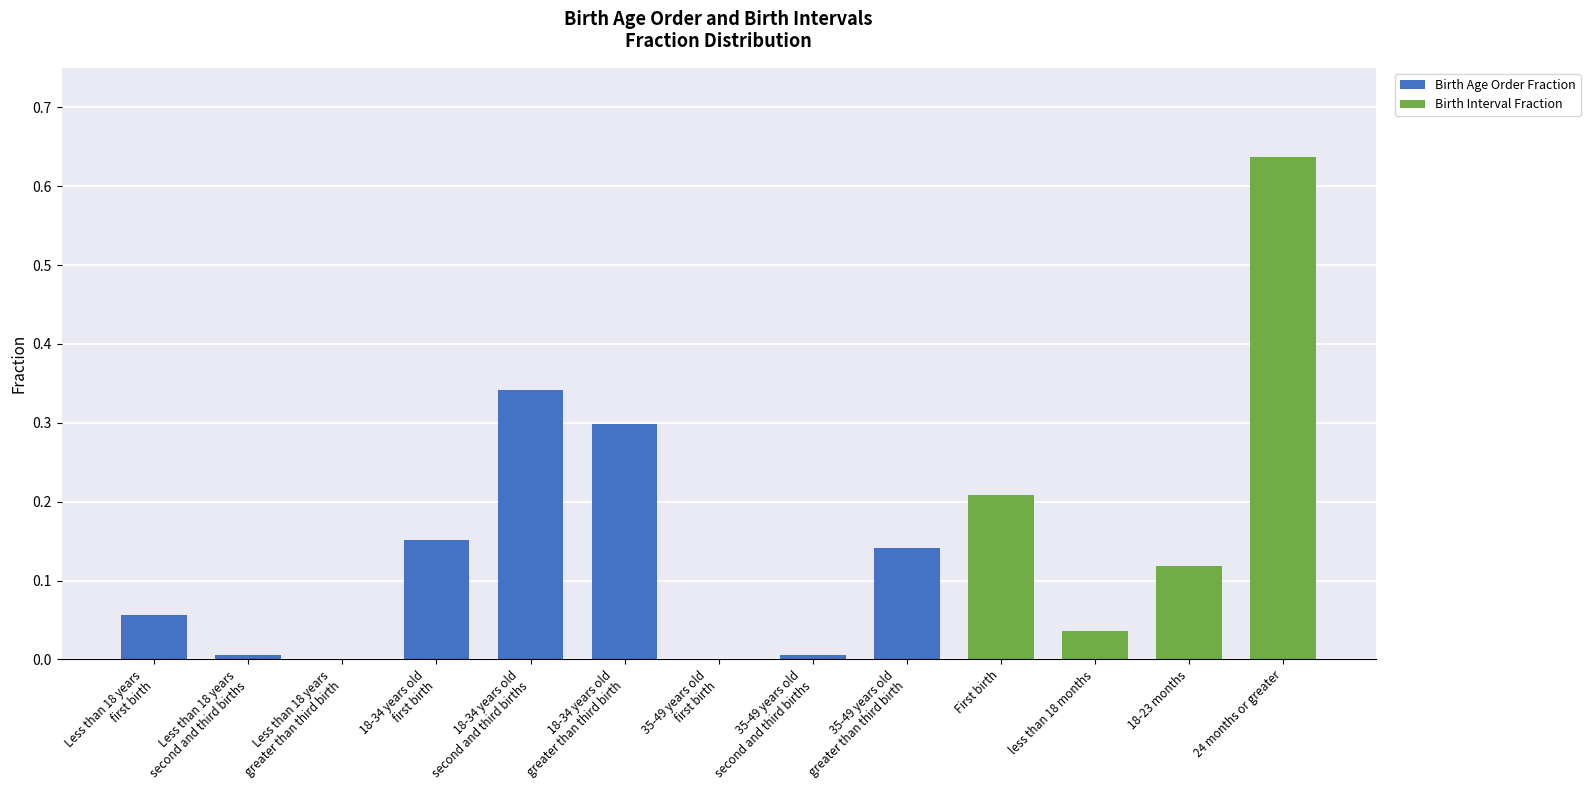

At which category is the sum across all series the highest?

24 months or greater